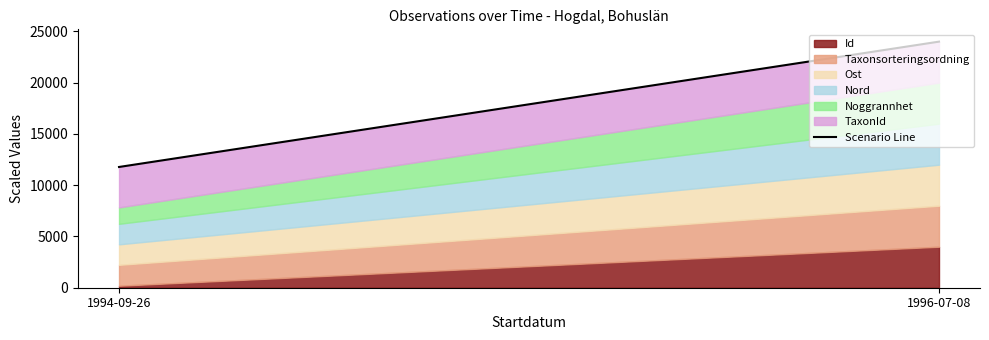

What is the average value?

17888.0